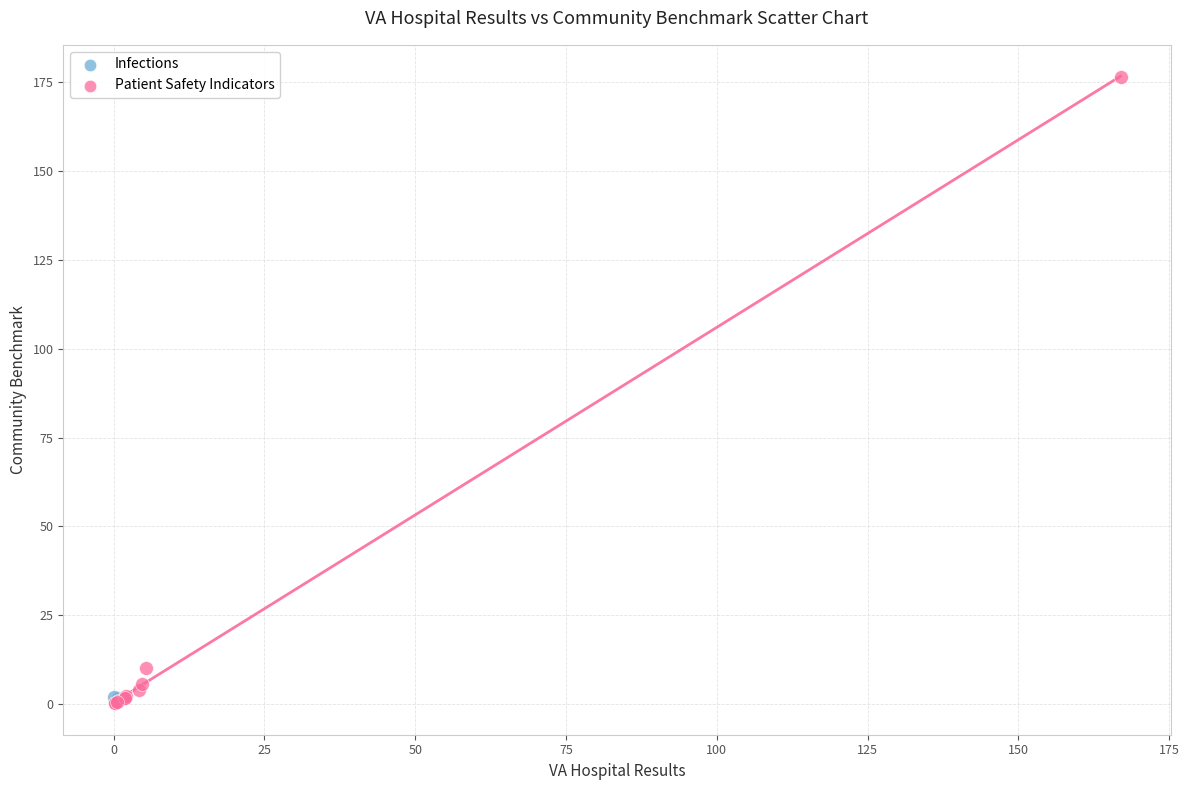

What are all the series names shown in the legend?

Infections, Patient Safety Indicators